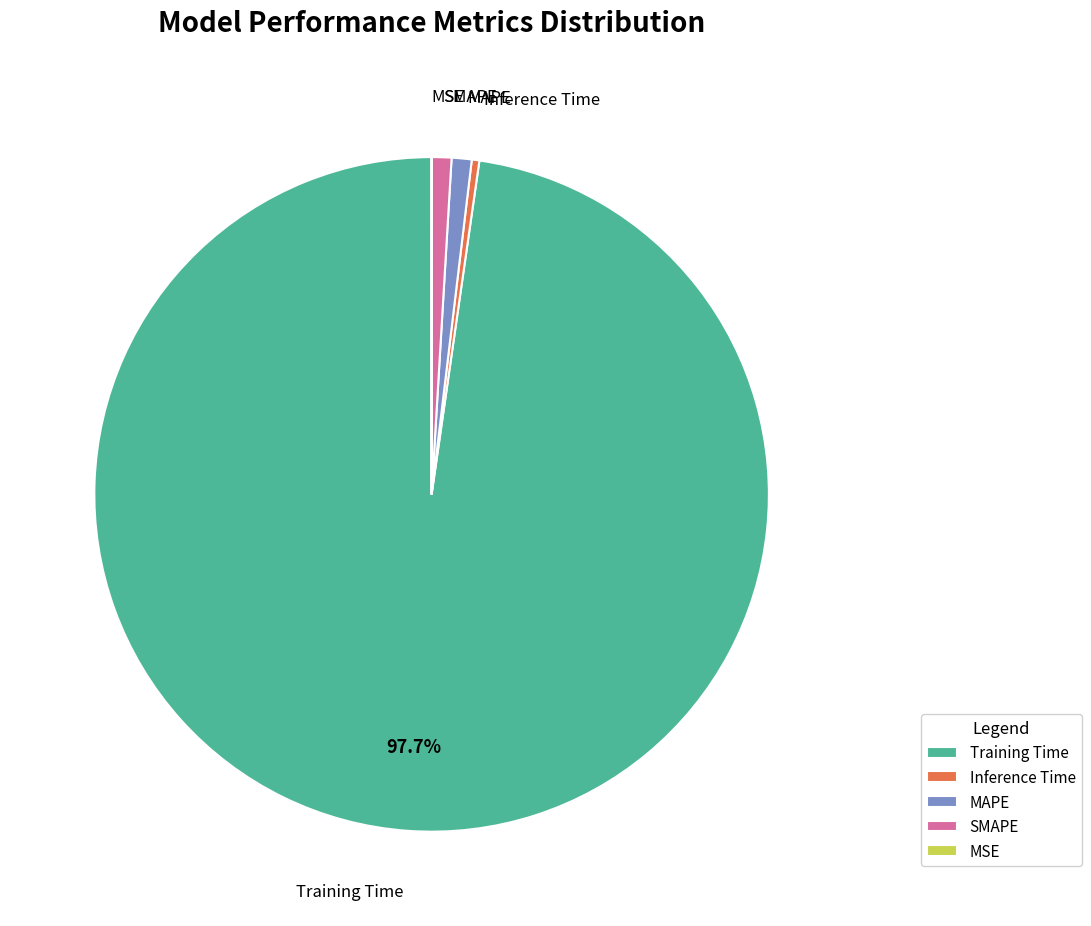

Is there a majority slice in this chart?

Yes